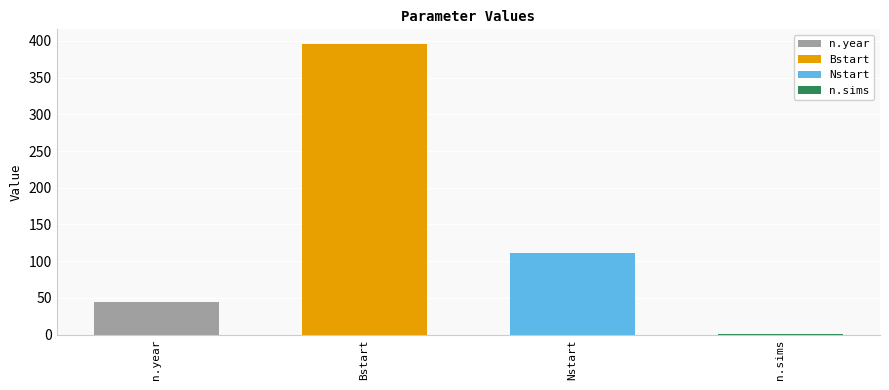

The value at n.year is 67.6. True or false?

False